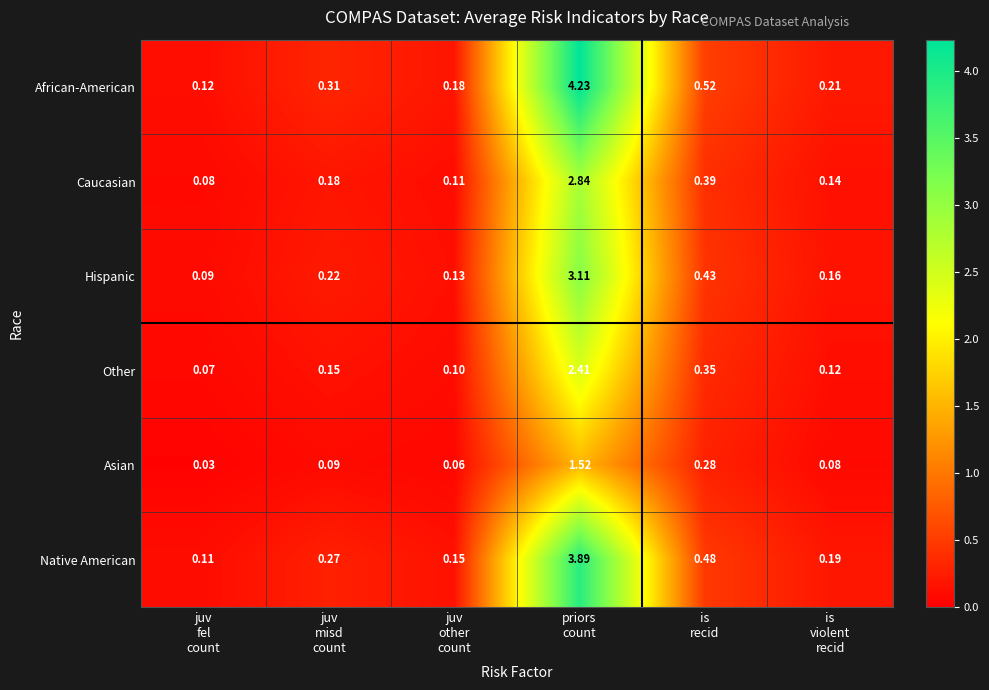

At which category is the sum across all series the highest?

priors
count